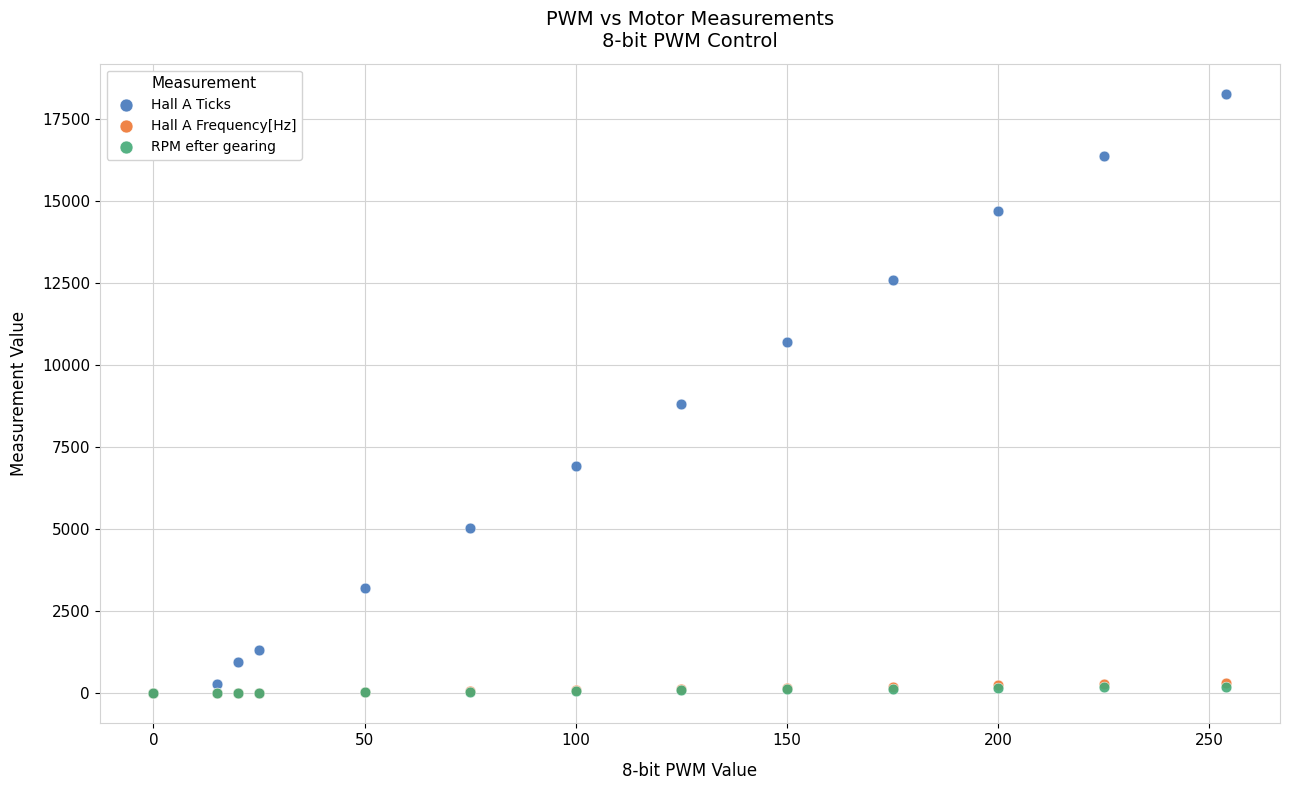

Which series has the widest spread of Y values?

Hall A Ticks